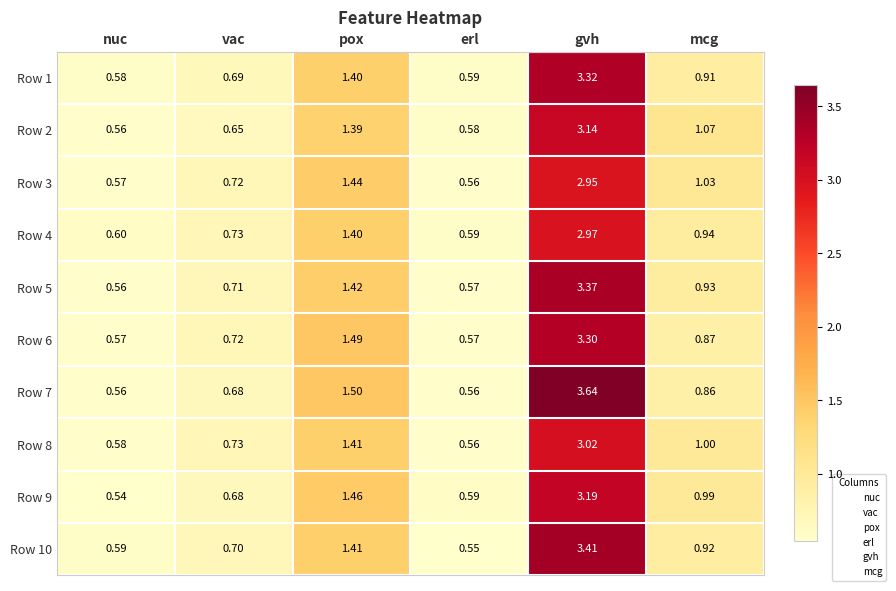

Which series has the widest spread of values?

Row 7